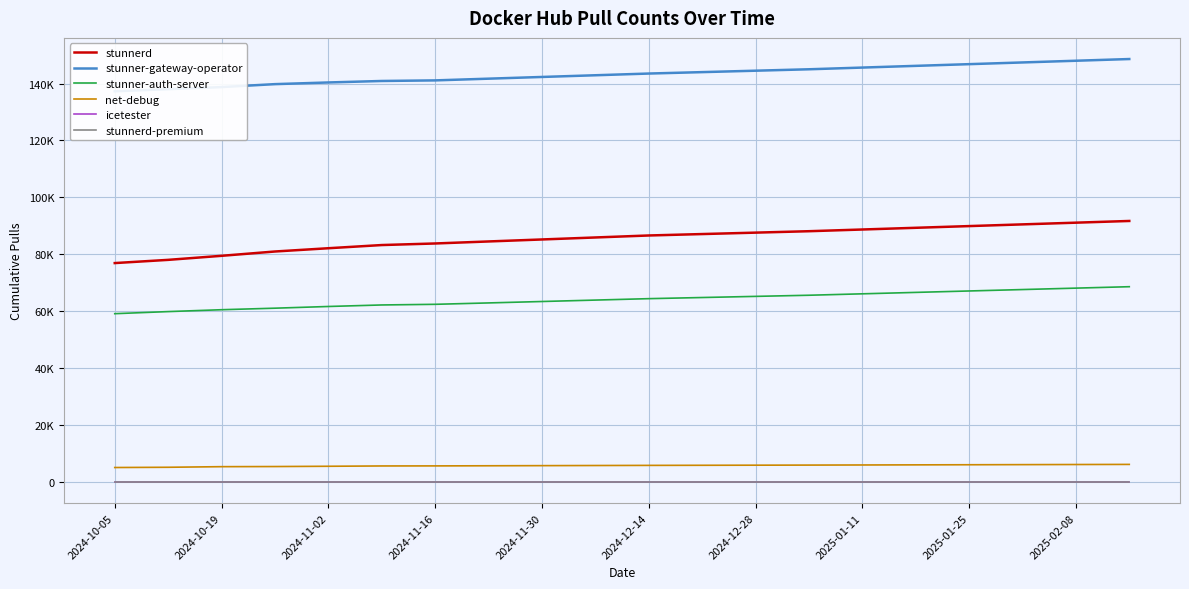

What is the spread (max minus min) of values at 2024-10-05?

137270